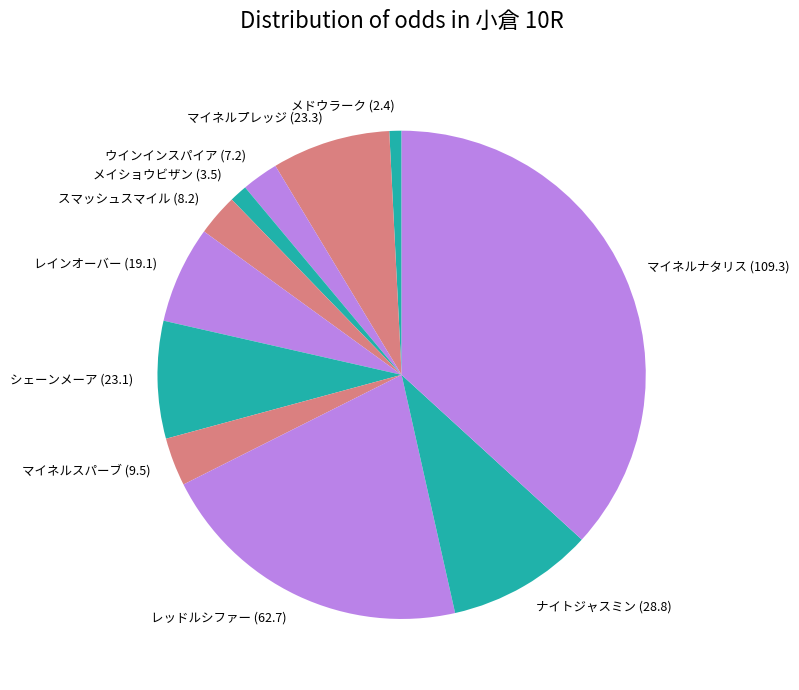

Does マイネルナタリス account for over 50% of the chart?

No